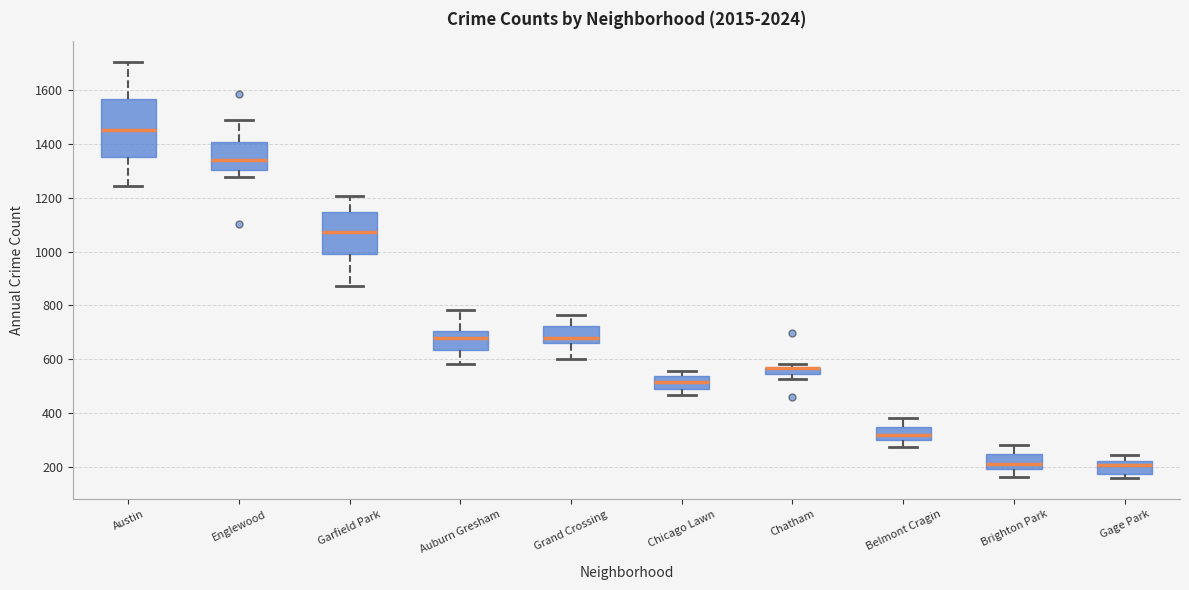

Which box is the tallest, from its lower edge to its upper edge?

Austin